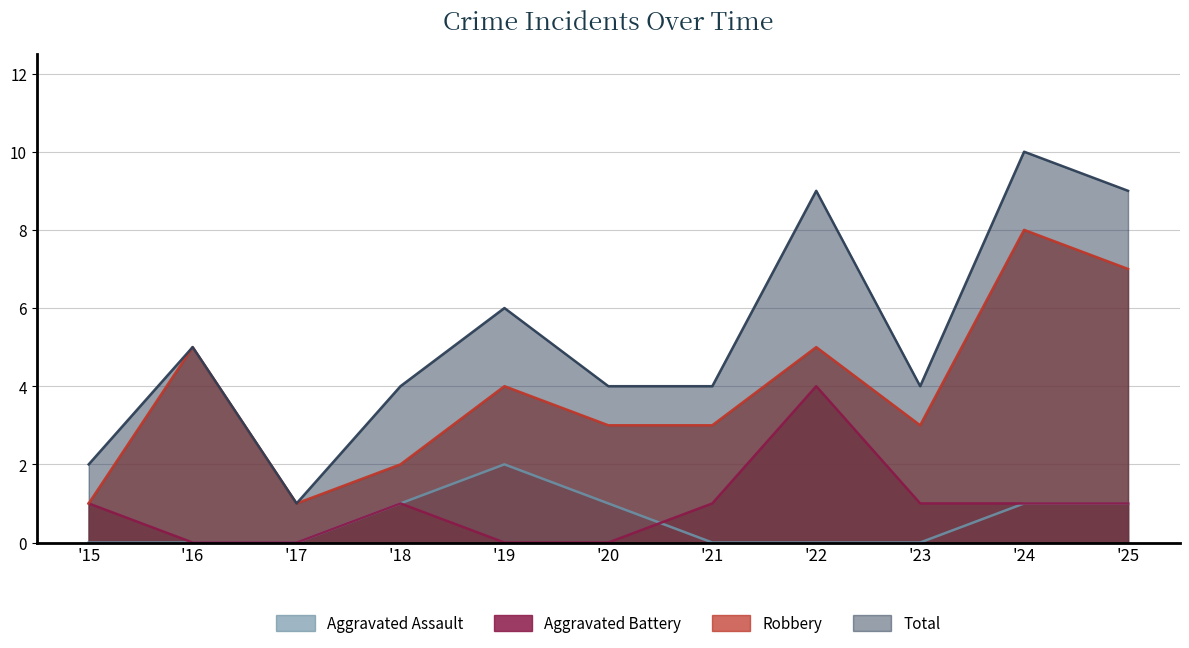

How many data points in Total are above 4?

5